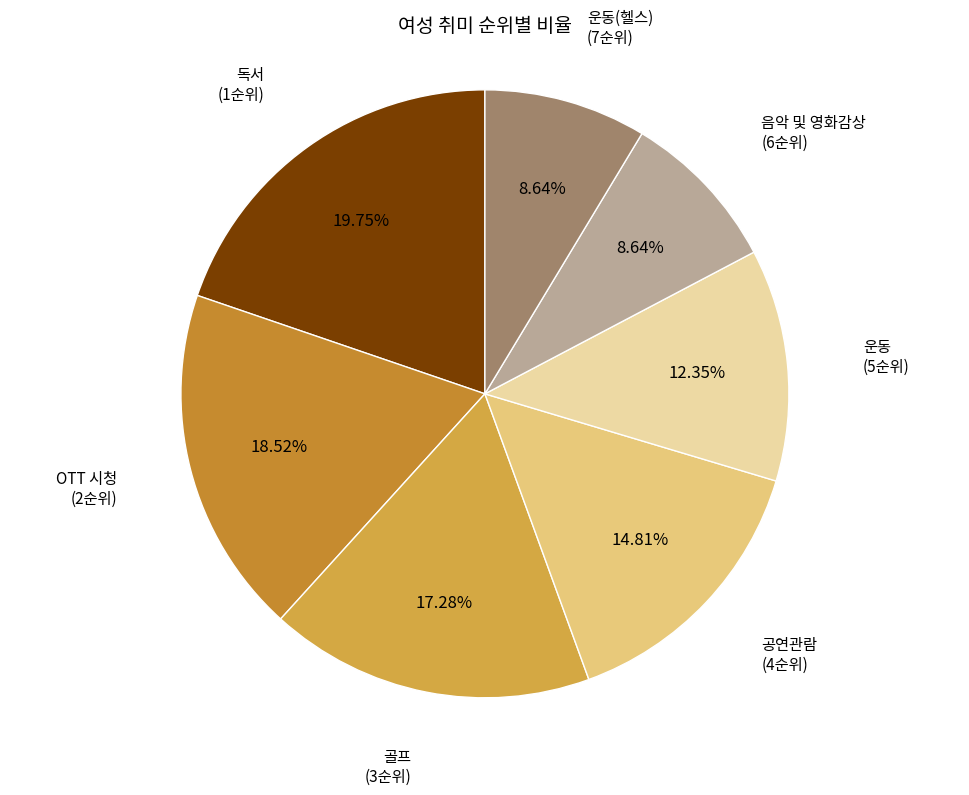

How many segments does this pie chart have?

7